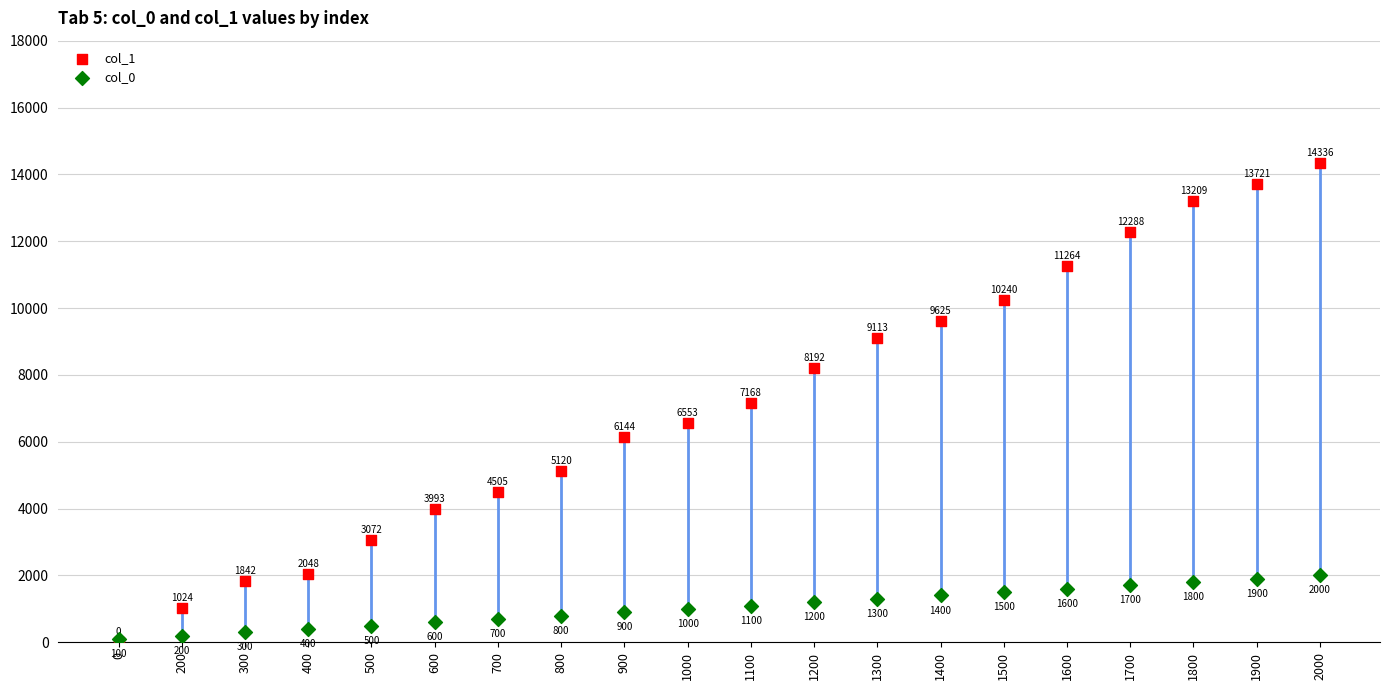

Which series contains the lowest Y value?

col_1